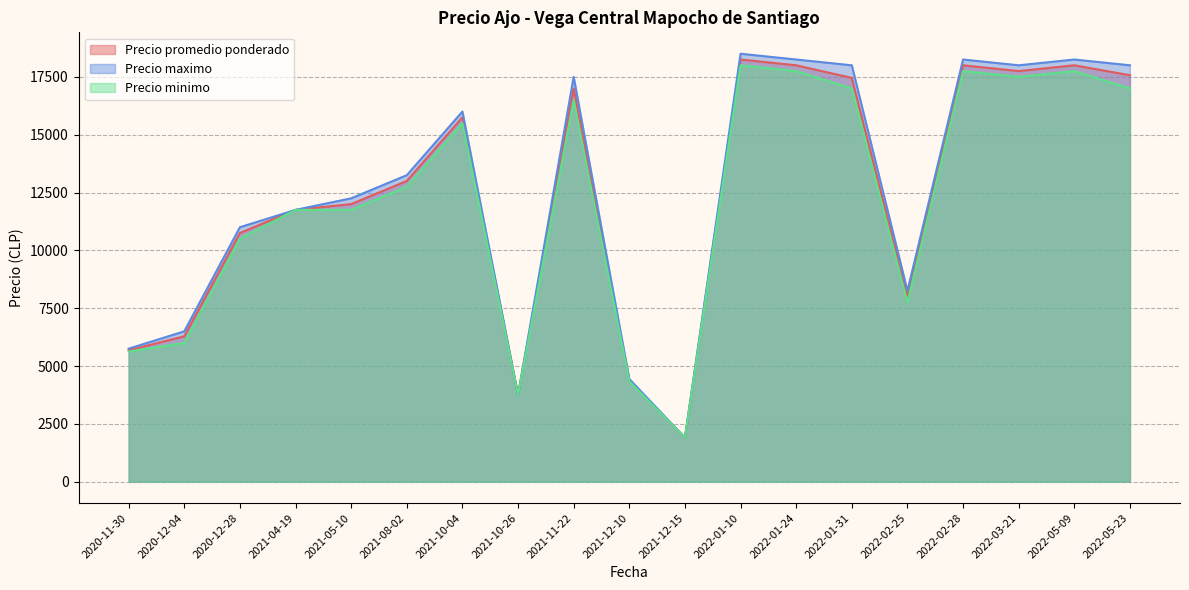

Where is the first local maximum for Precio maximo?

2021-10-04